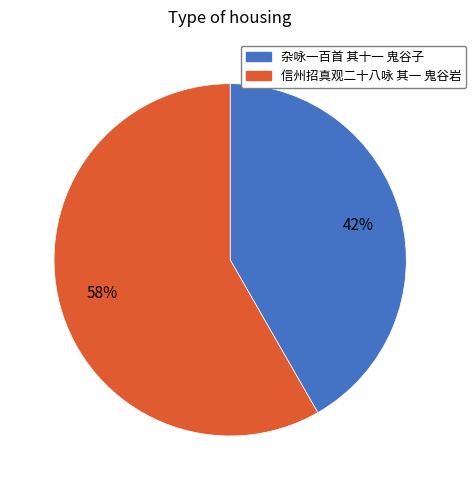

How many slices are in this pie chart?

2